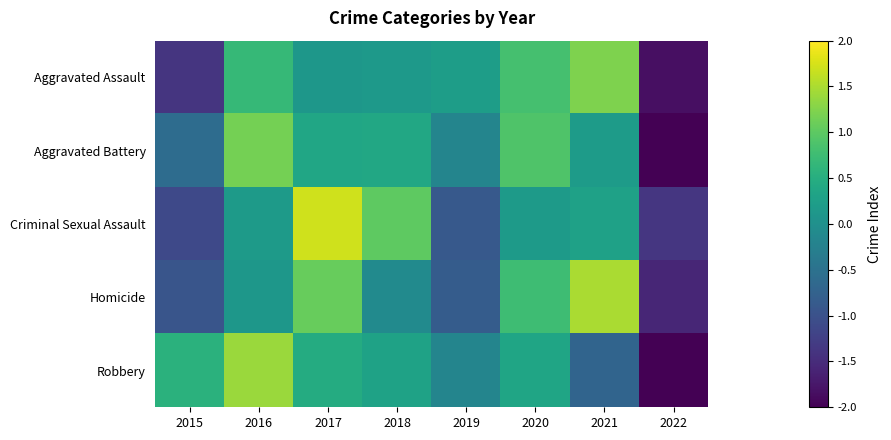

At which category is the sum across all series the highest?

2017